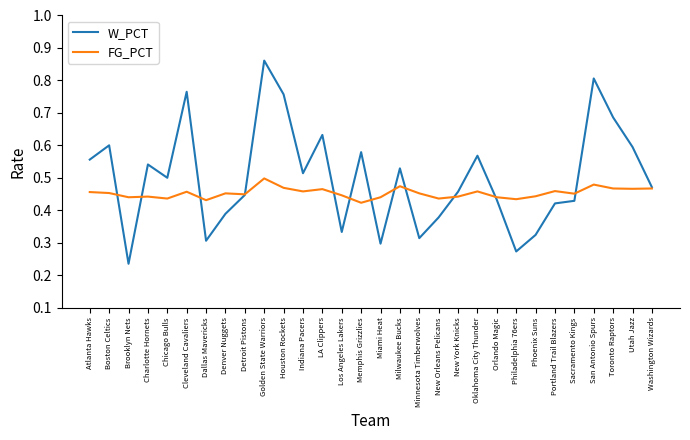

True or false: W_PCT and FG_PCT cross at least once.

True